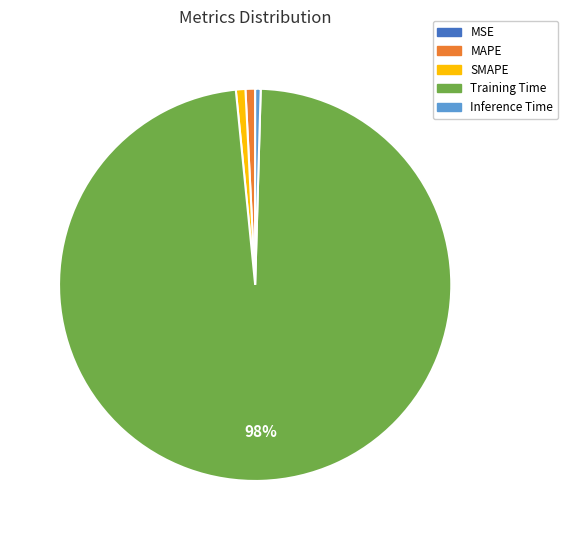

To the nearest percent, what is the difference between the largest and smallest slice percentages?

98%